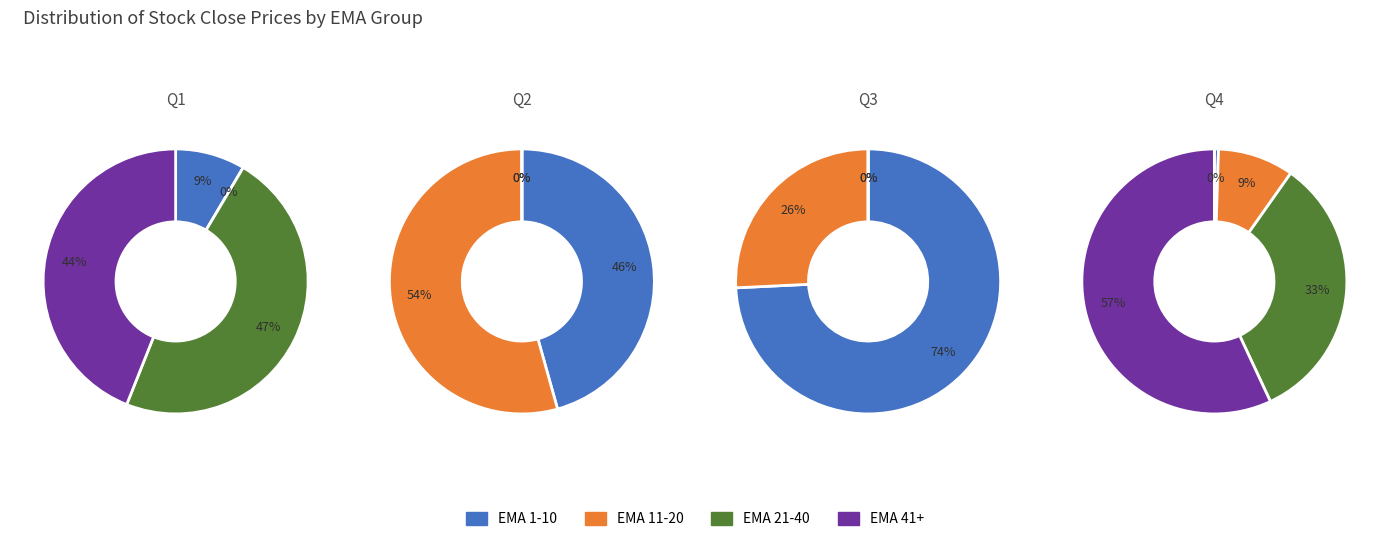

To the nearest percent, what percentage of the pie is 10?

3%